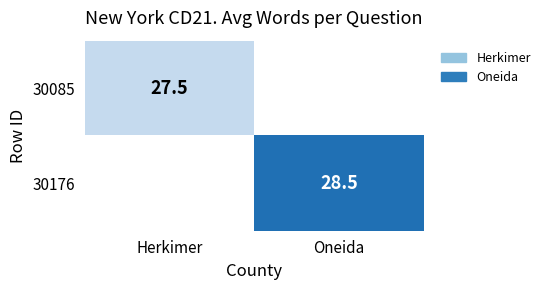

At how many categories does at least one series exceed 27?

2